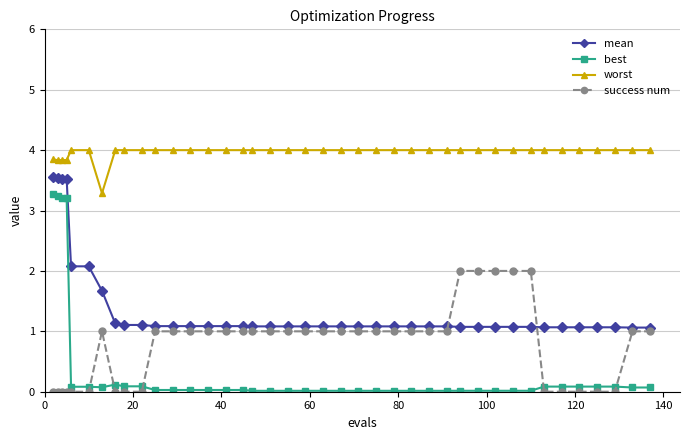

At how many categories does at least one series exceed 3?

40